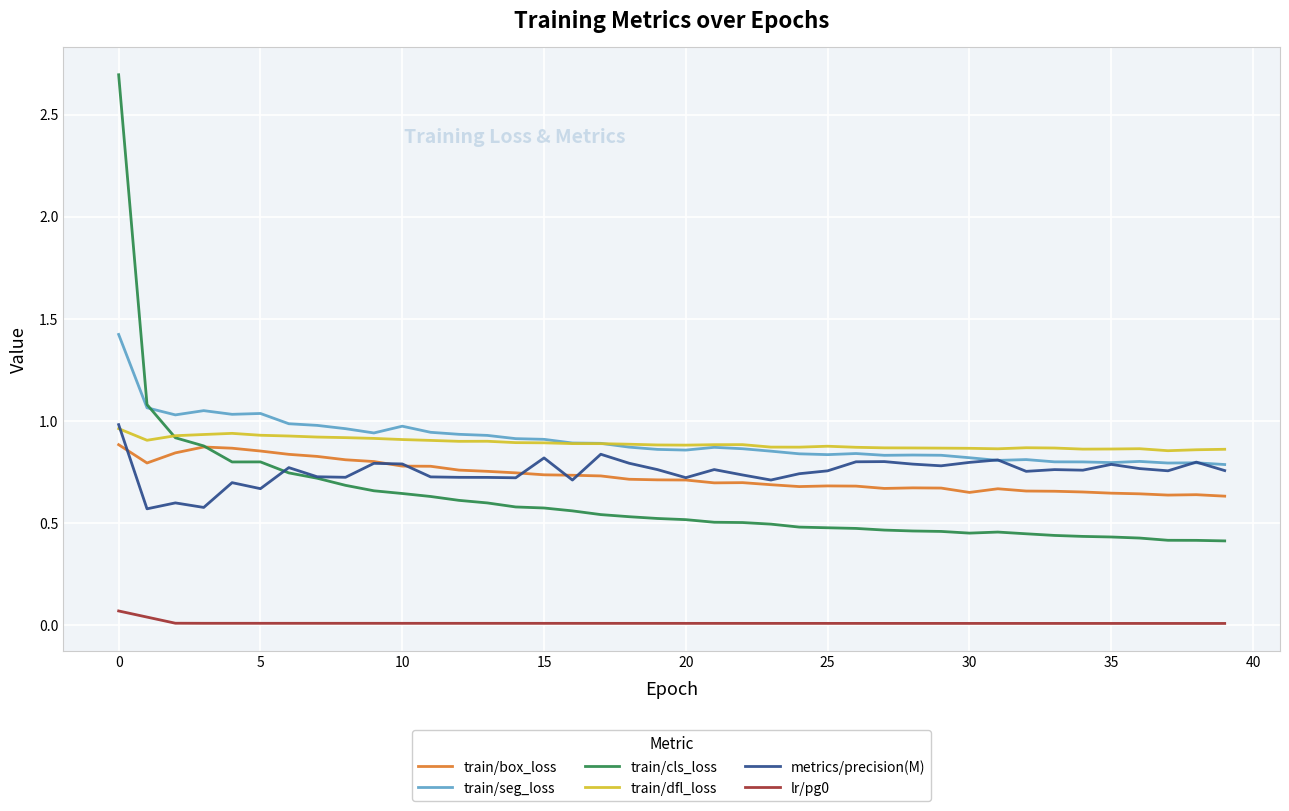

What is the greatest value displayed?

2.7